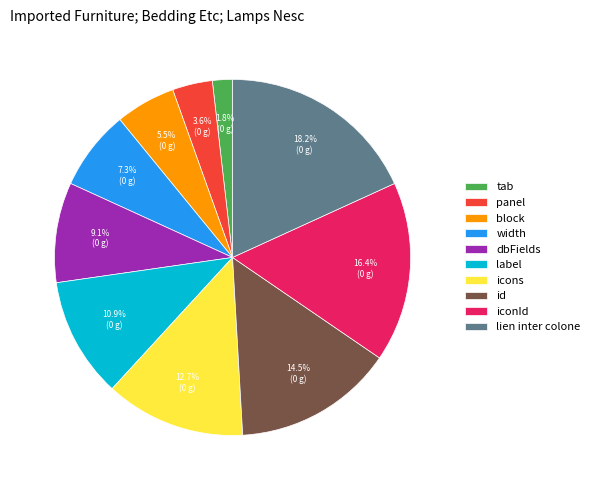

What percentage is the label slice, to the nearest percent?

11%